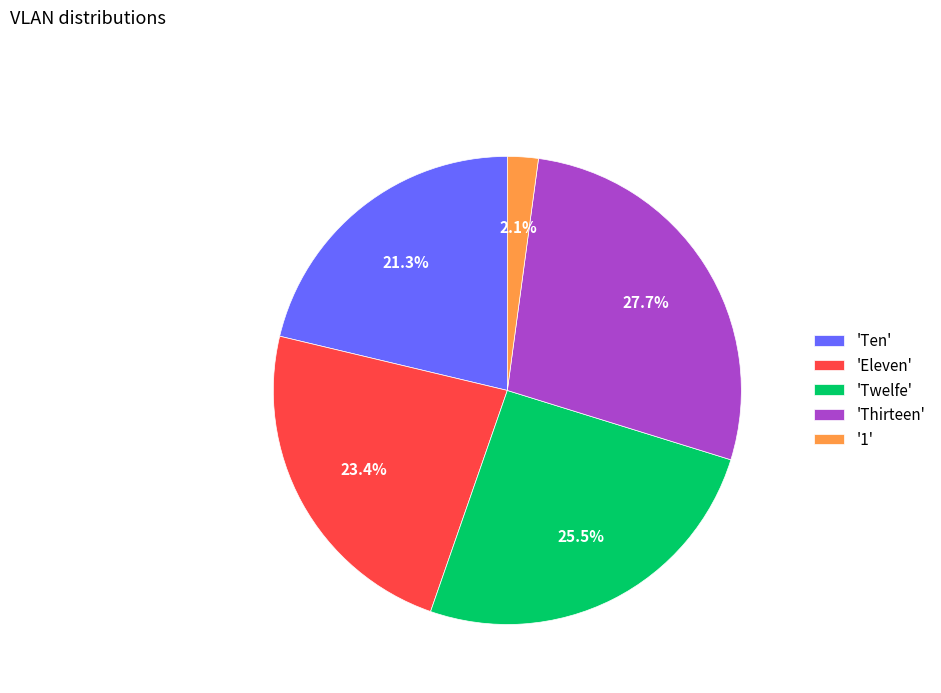

Count the number of slices in the pie.

5